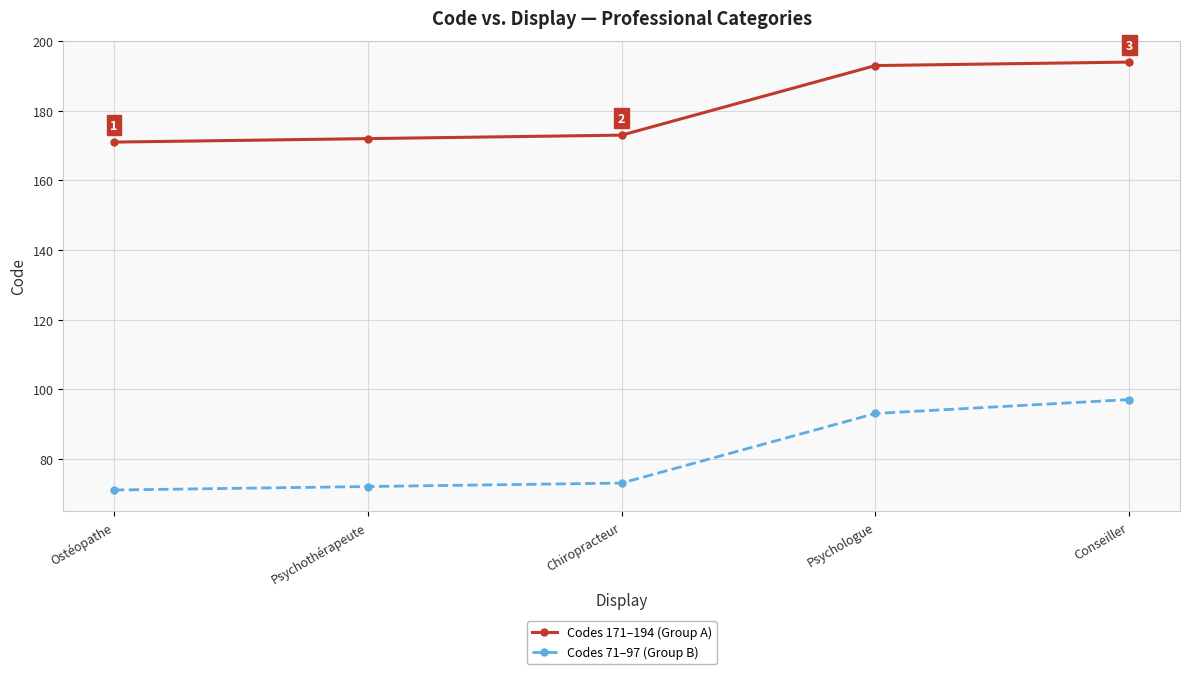

Reading left to right, what are all the values shown in this chart?

Codes 171–194 (Group A): Ostéopathe=171	Psychothérapeute=172	Chiropracteur=173	Psychologue=193	Conseiller=194
Codes 71–97 (Group B): Ostéopathe=71	Psychothérapeute=72	Chiropracteur=73	Psychologue=93	Conseiller=97